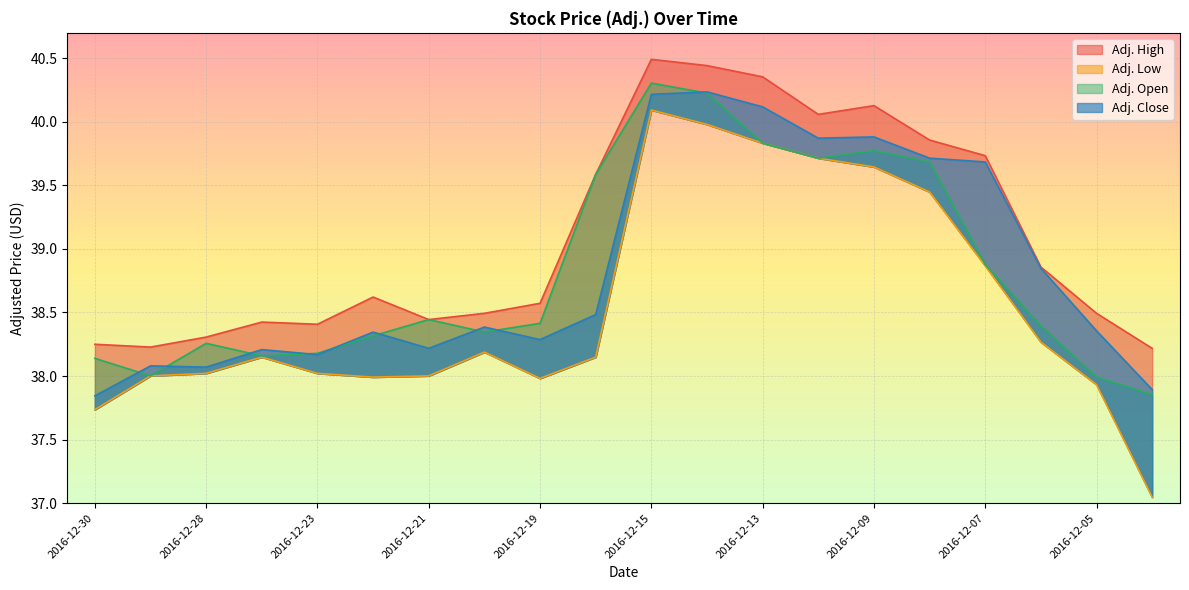

What is the total value across all series at 2016-12-30?

152.0